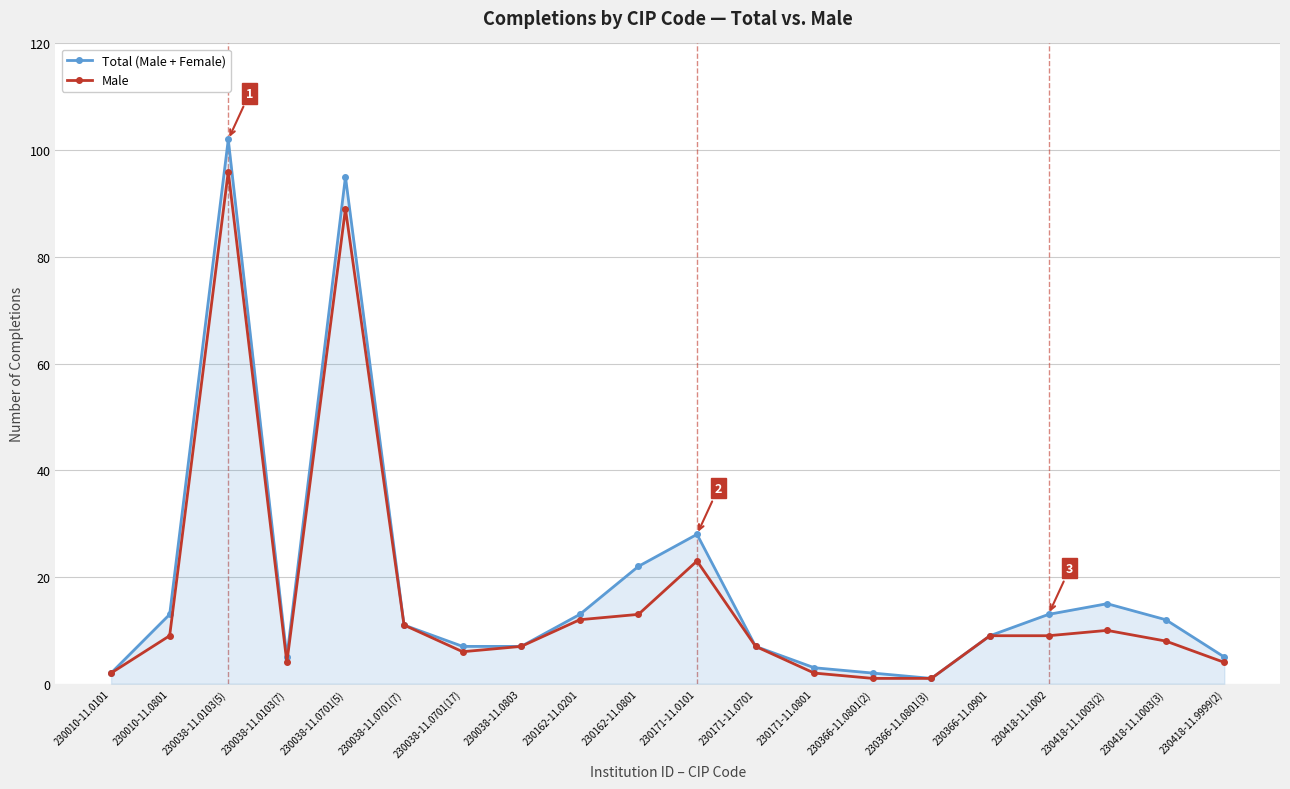

What are all the series names shown in the legend?

Total (Male + Female), Male